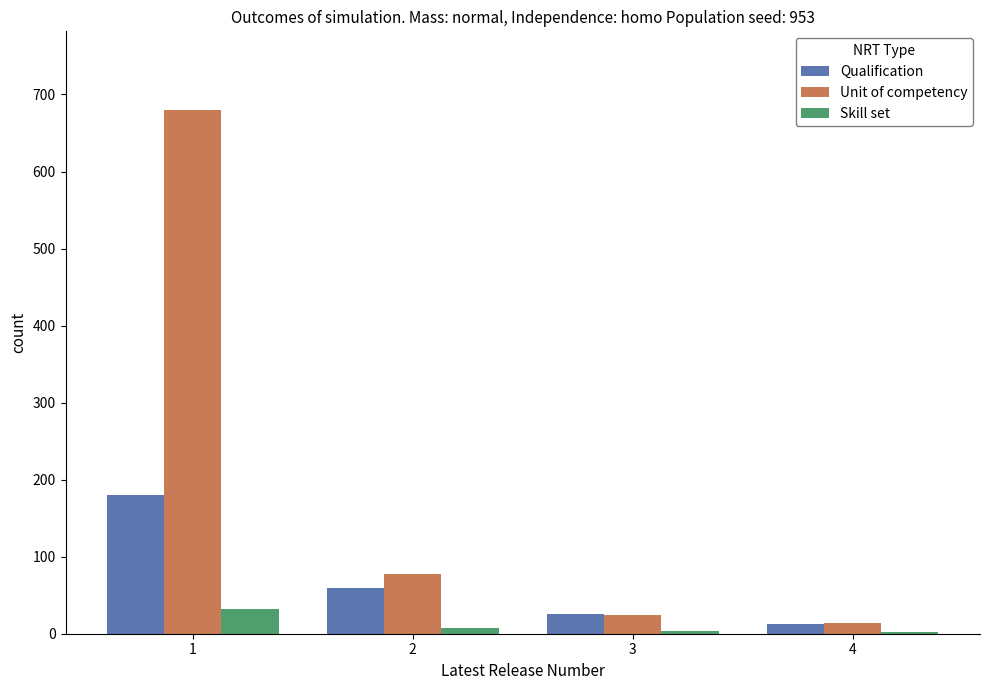

Which series changed the most between 1 and 4?

Unit of competency